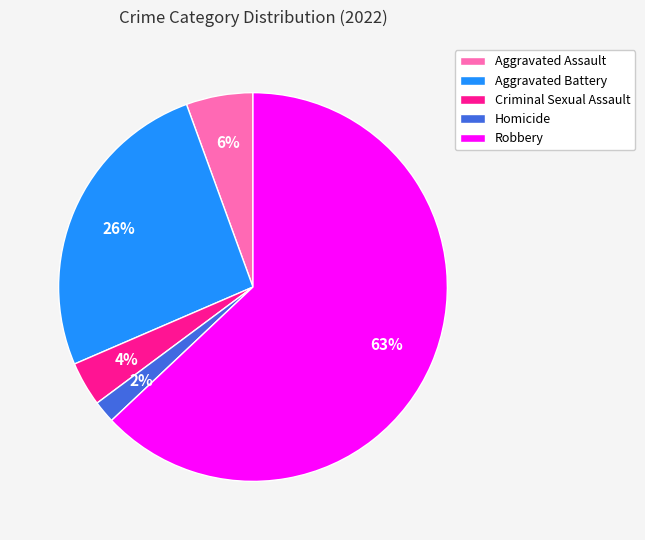

Between Robbery and Aggravated Battery, which is larger?

Robbery